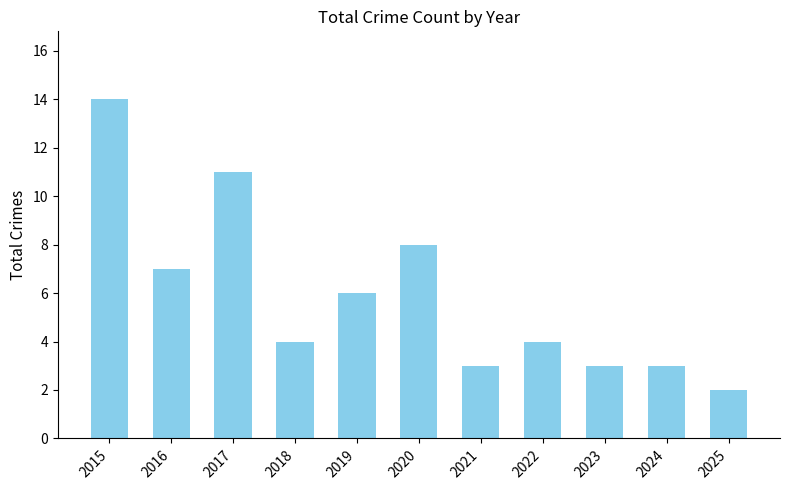

At which category does the chart reach its peak across all series?

2015